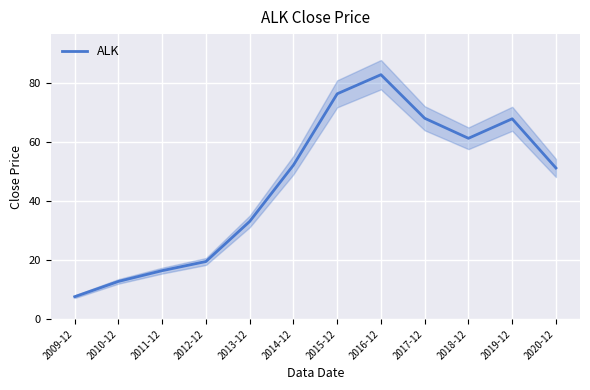

How many interior local valleys (lower than both neighbors) does the data have?

1